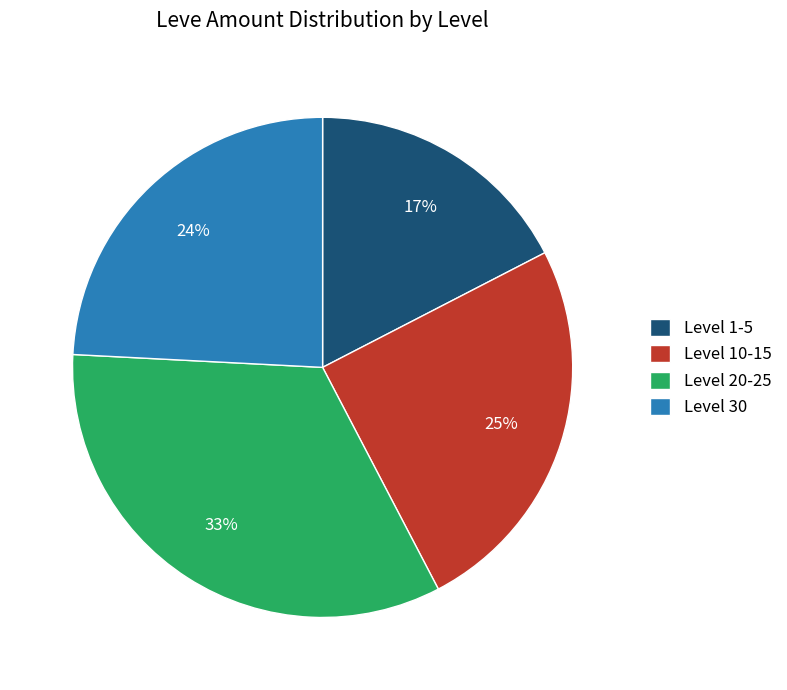

Is the sum of Level 10-15 and Level 30 greater than half?

No